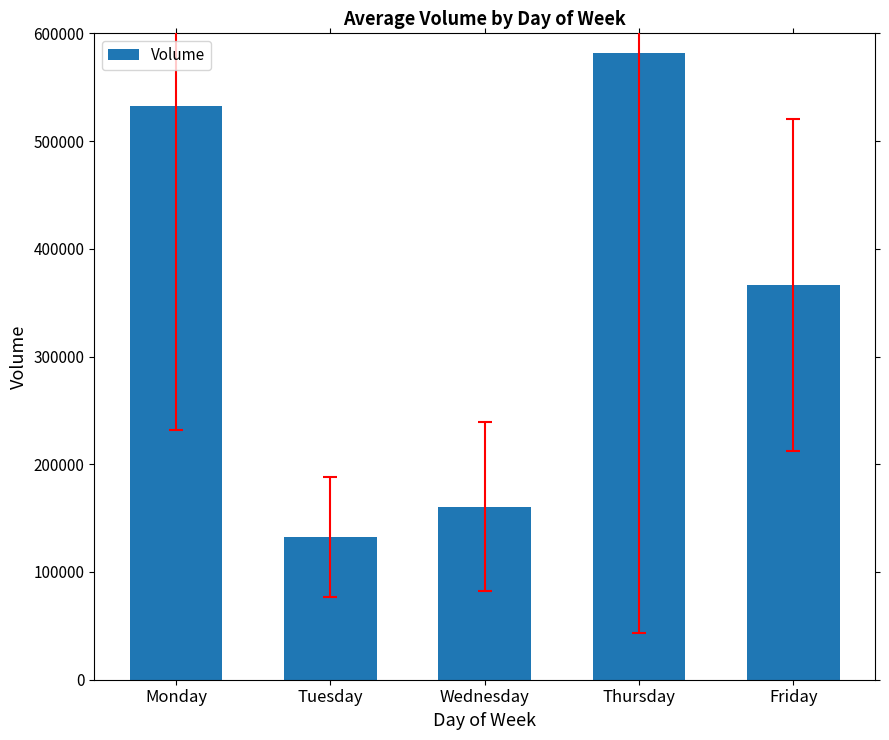

At which category does the chart reach its peak across all series?

Thursday